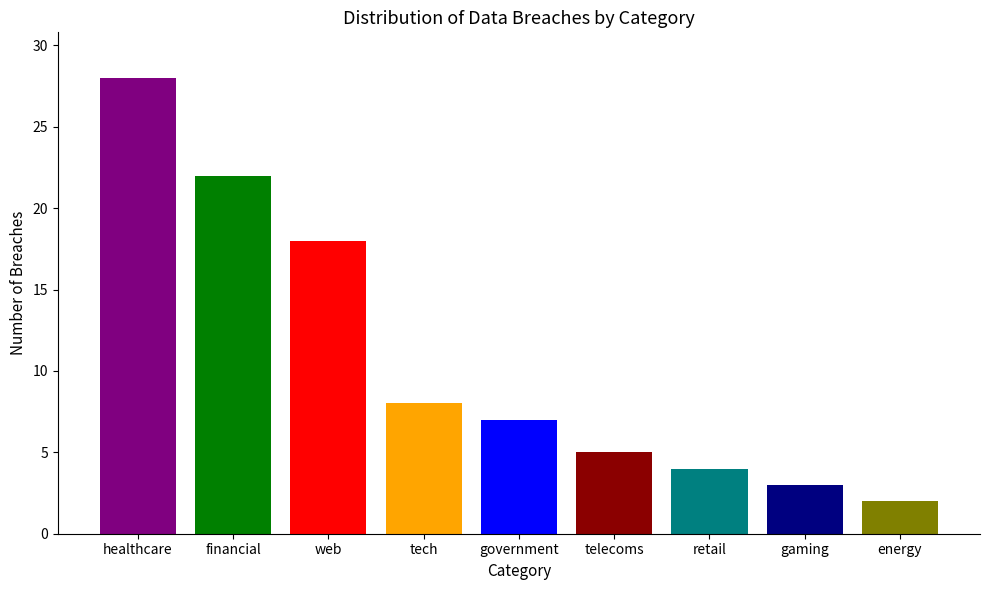

Is it true that the value at energy is 2?

True